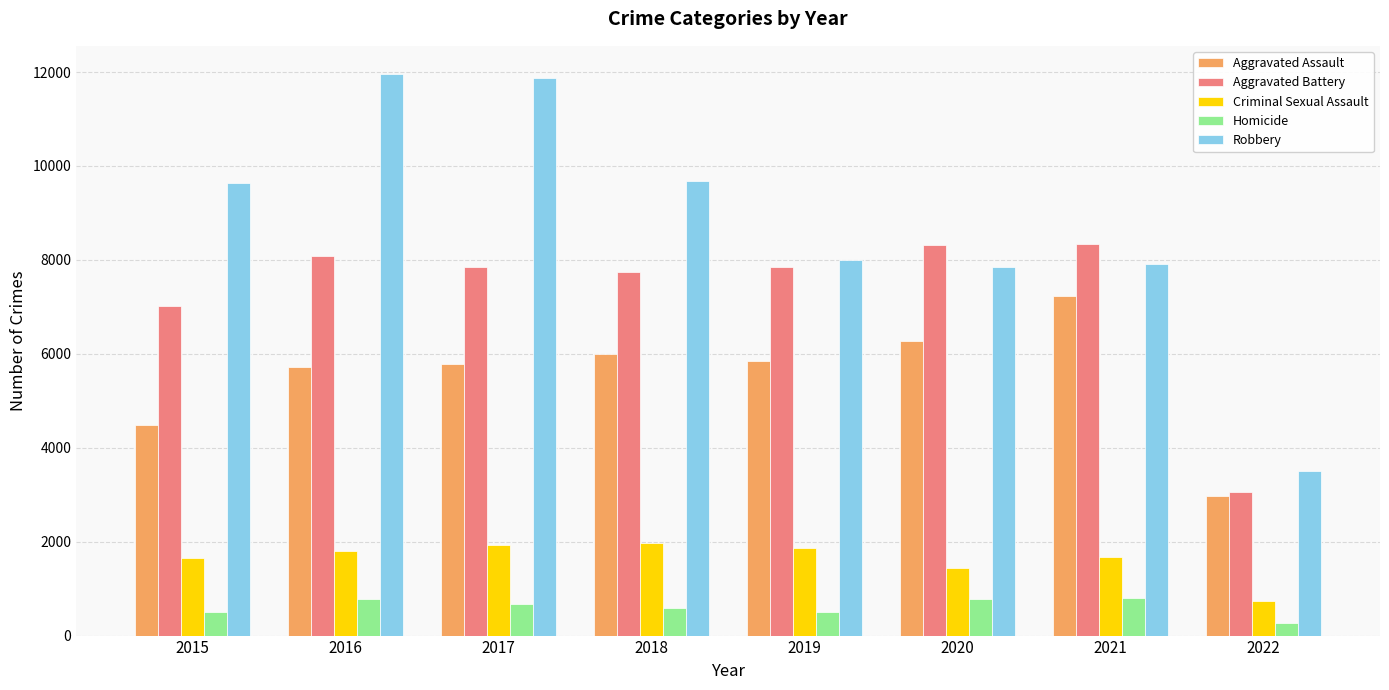

The Robbery series shows 11960 at 2016. True or false?

True